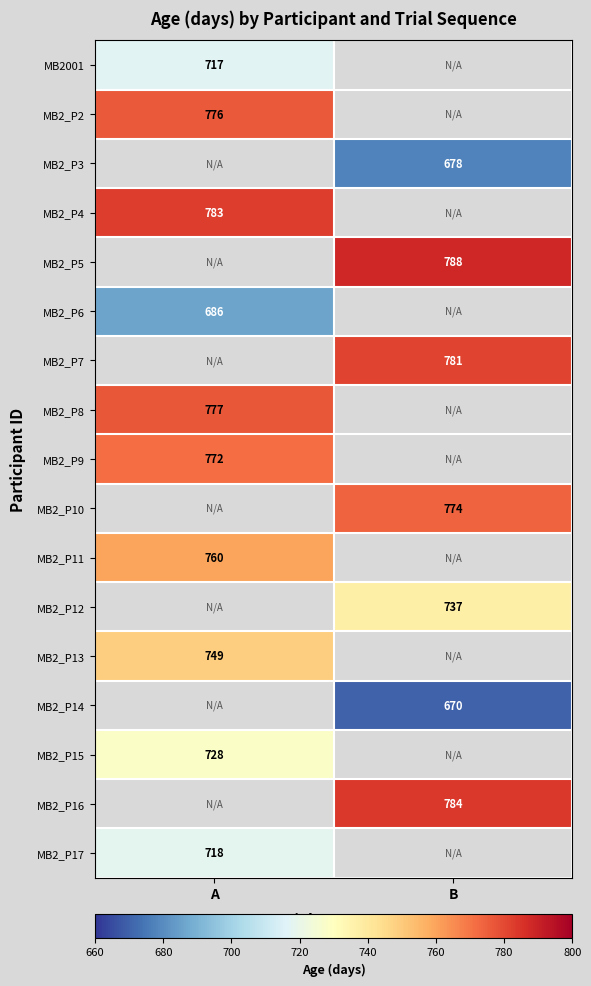

True or false: MB2001 has a value of 717 at A.

True